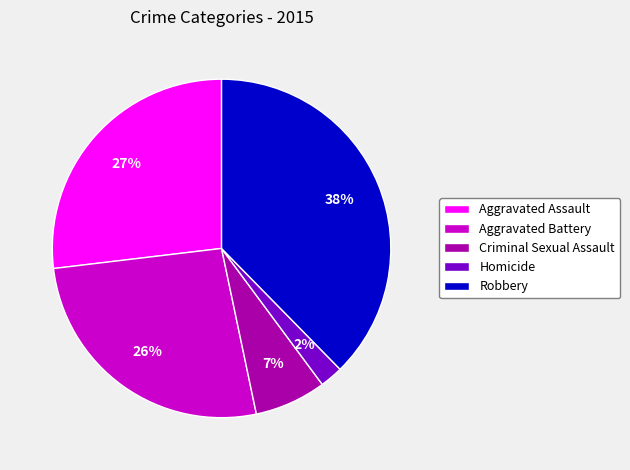

To the nearest percent, what portion does Aggravated Battery represent?

26%